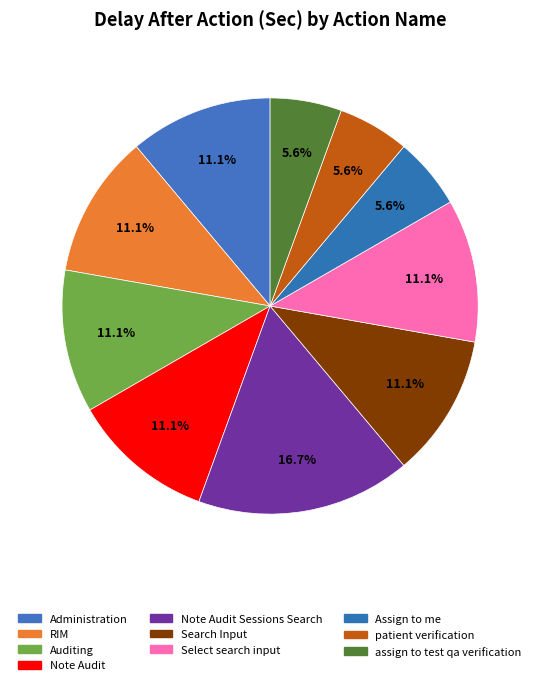

How many slices are in this pie chart?

10